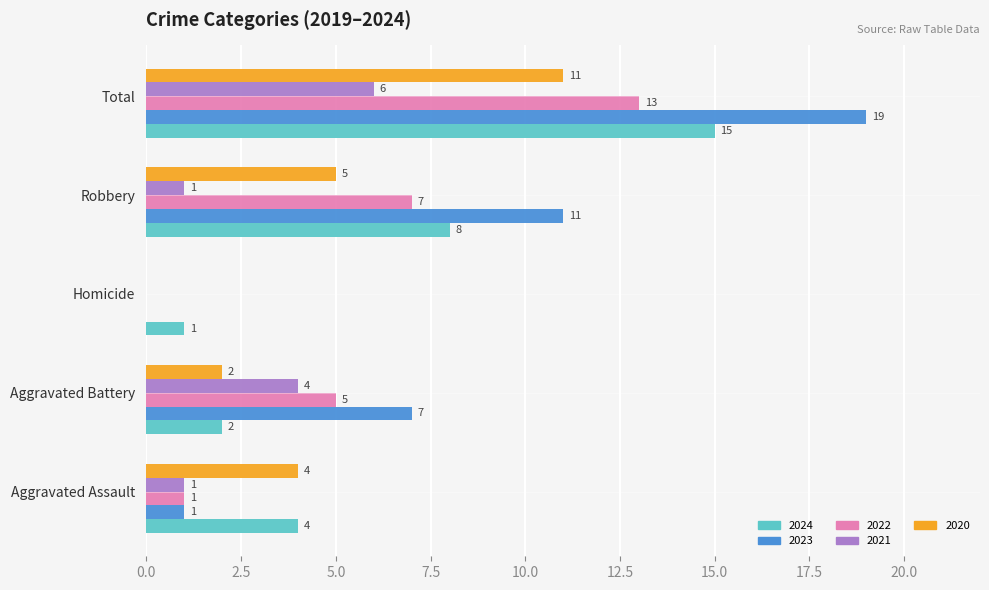

What is the greatest value displayed?

19